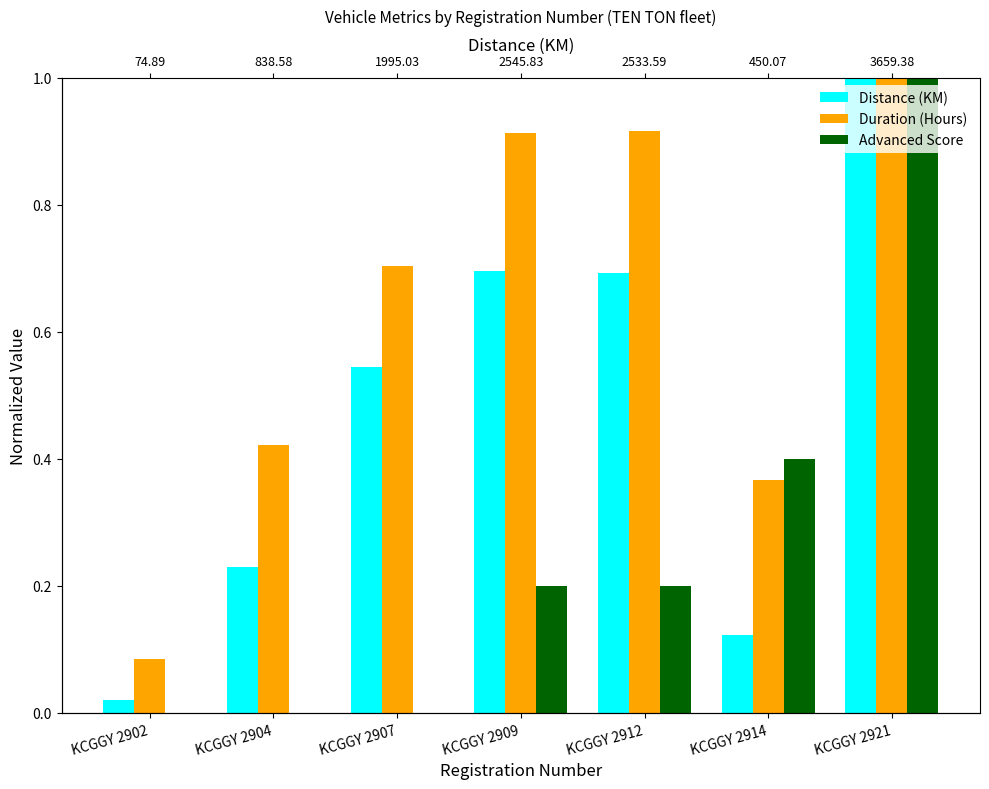

The Advanced Score series shows 0.4 at KCGGY 2907. True or false?

False